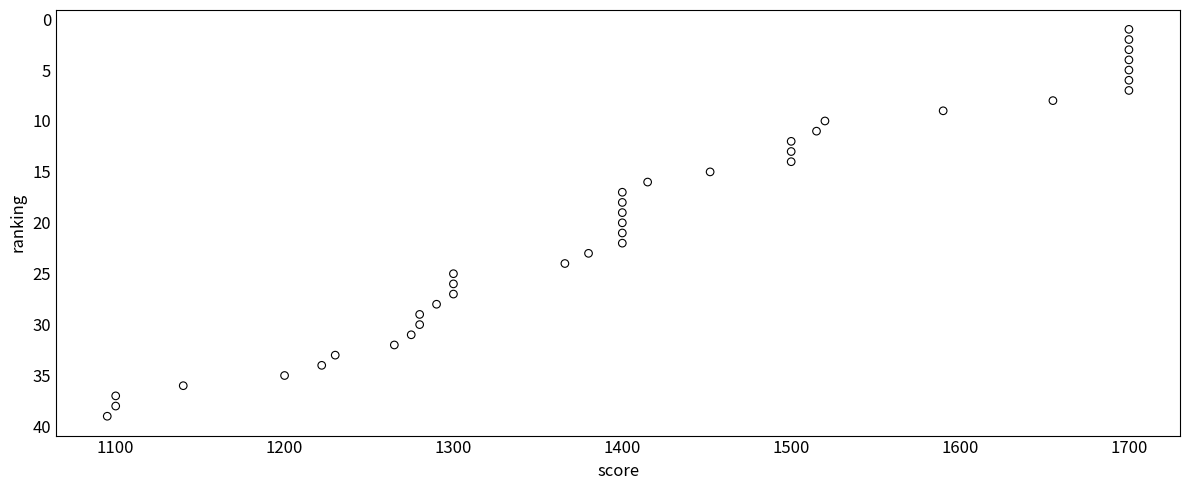

What is the range of Y values (max minus min)?

38